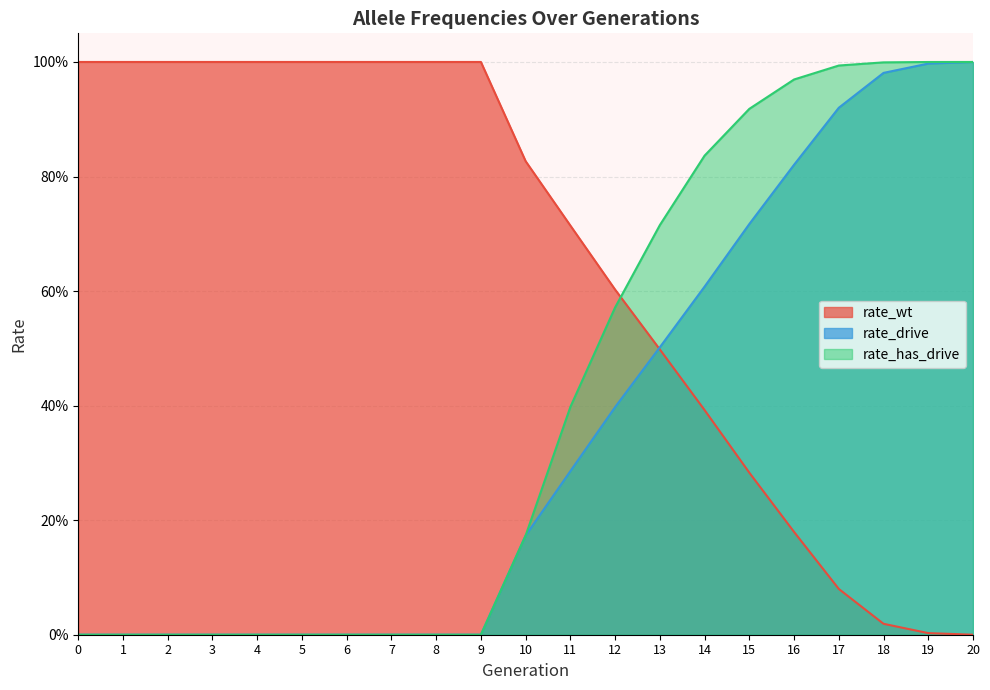

At which label is rate_wt closest to 0?

20